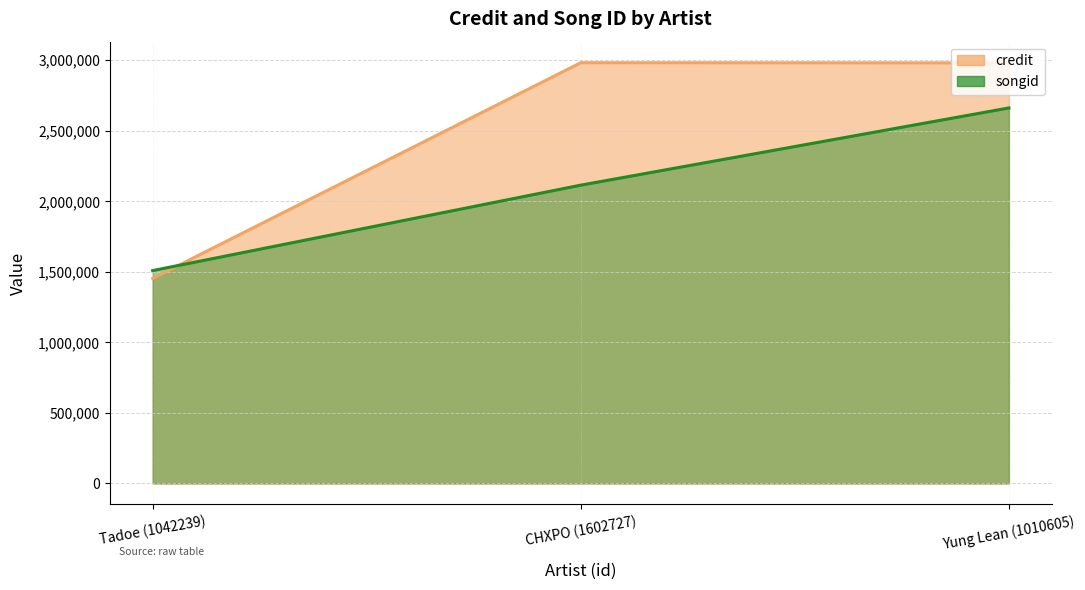

Is the value of credit at CHXPO (1602727) greater than the value of songid at Tadoe (1042239)?

Yes